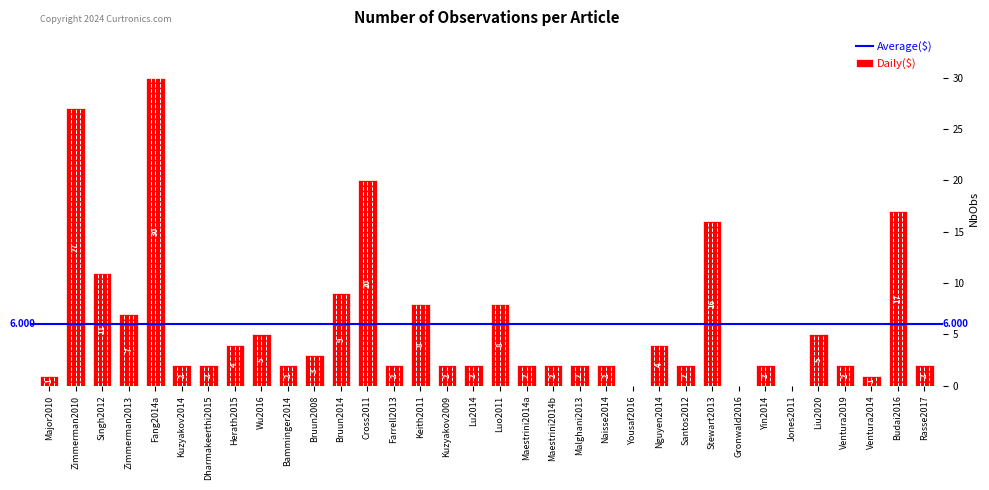

What is the label of the 22nd bar from the right?

Cross2011